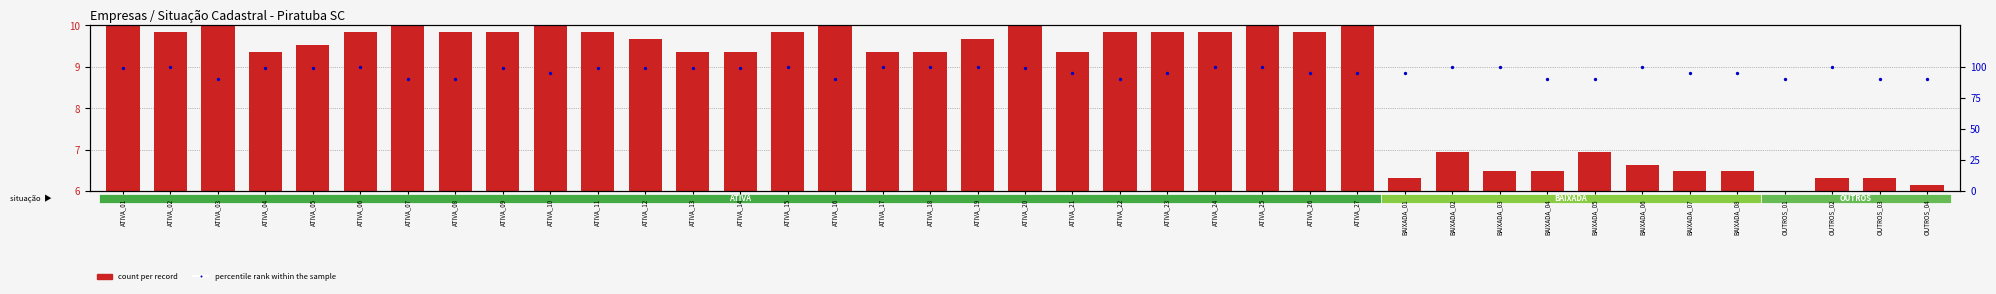

Which series has the widest spread of Y values?

percentile rank within the sample